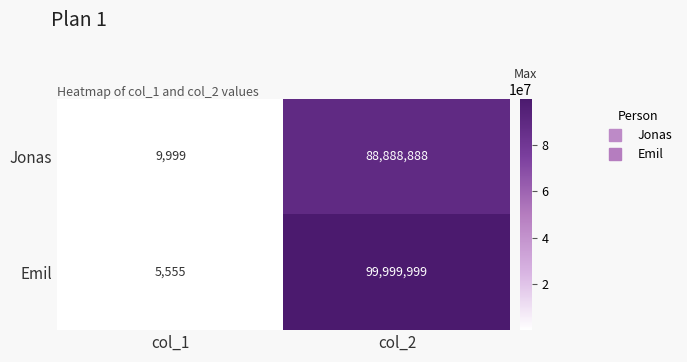

How many data points does each series have?

2